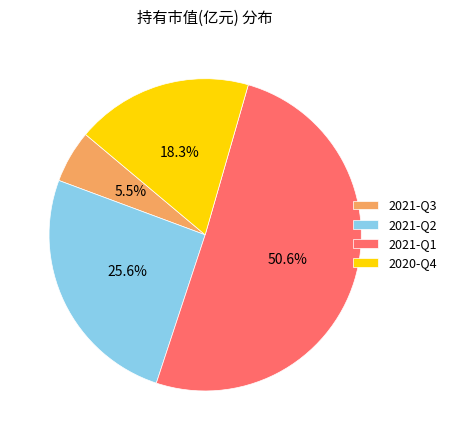

What is the ratio of the value at 2021-Q3 to the value at 2021-Q1?

0.1